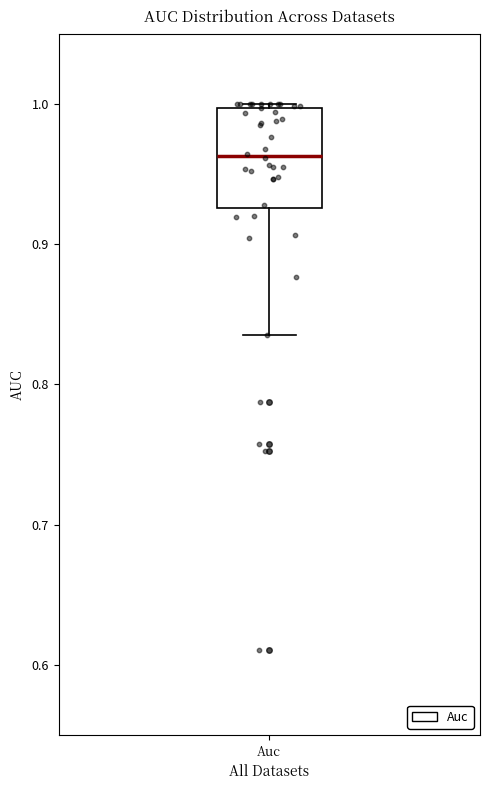

Transcribe this box plot: give where the median line is, the range the box spans, and where the two whiskers end, as read against the y-axis. The values are not printed on the chart, so give them approximately, as read against the axis.

median 0.96, box 0.93 to 1.00, whiskers 0.84 to 1.00